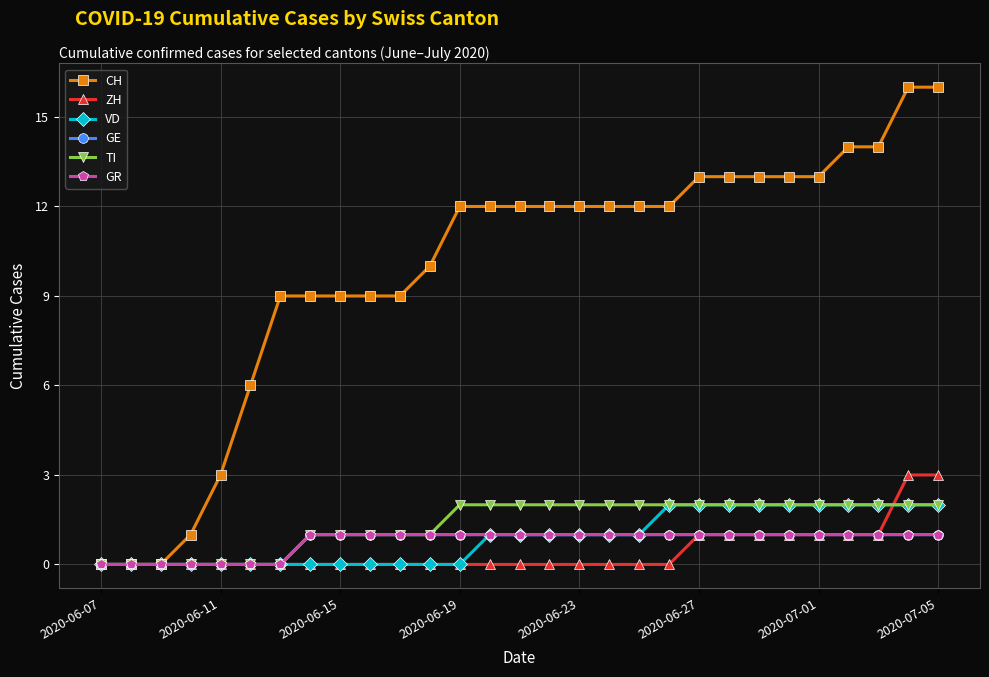

Does the chart have visible grid lines?

Yes